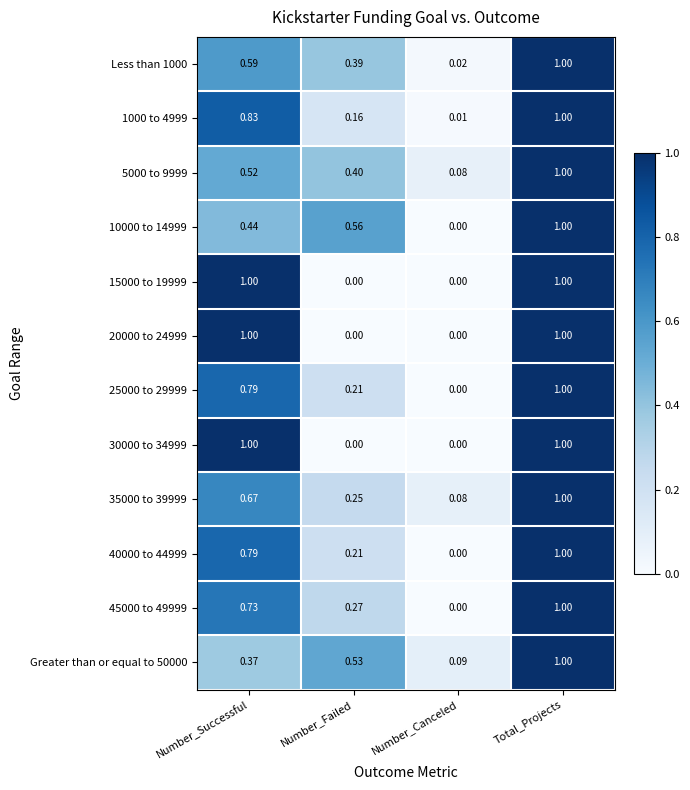

At which label does 35000 to 39999 reach its minimum?

Number_Canceled